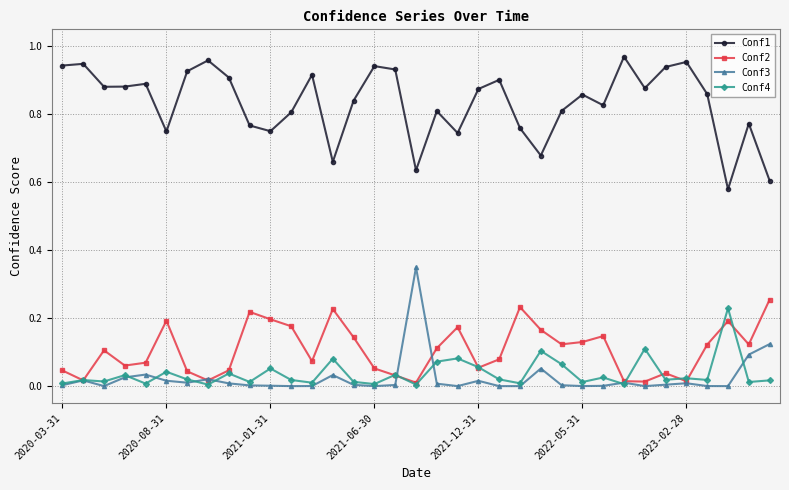

True or false: Conf1 and Conf2 cross at least once.

False